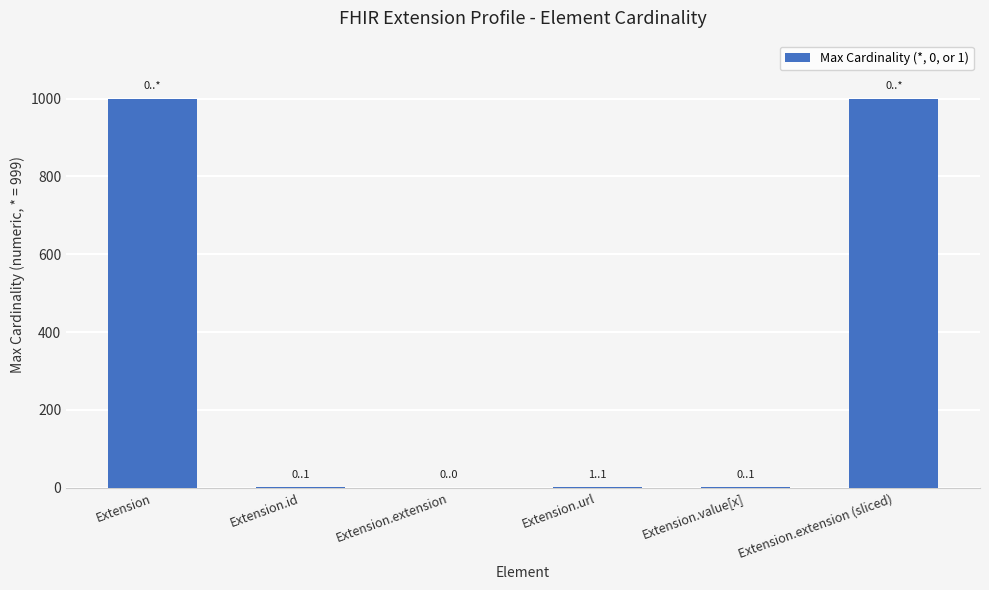

Is it true that the value at Extension.extension is -429?

False